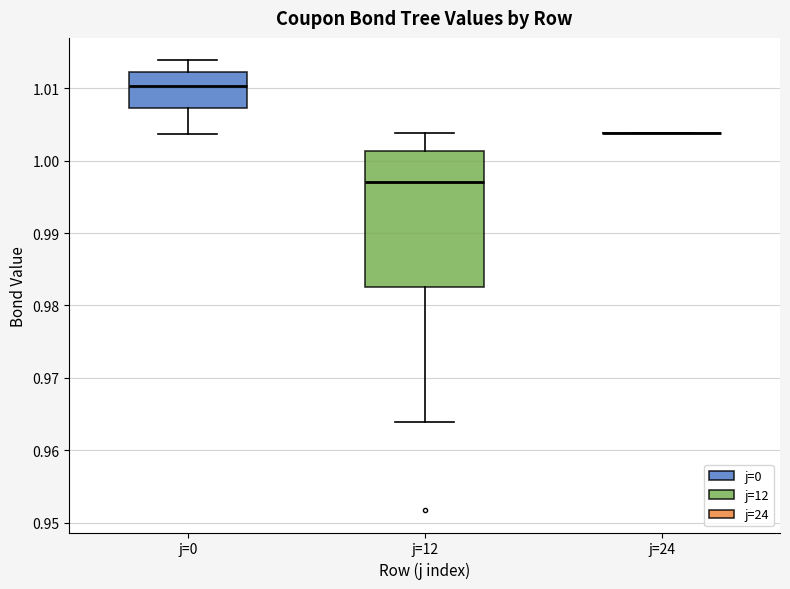

Which box is the tallest, from its lower edge to its upper edge?

j=12